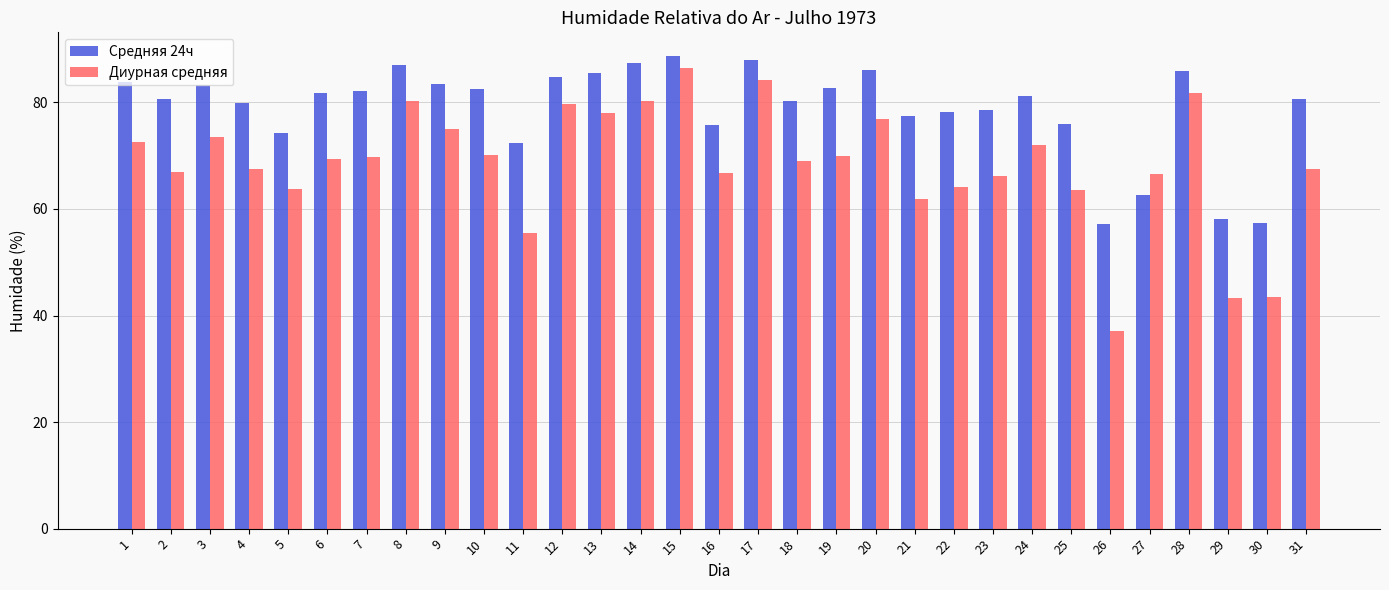

Which series has the largest total across all categories?

Средняя 24ч